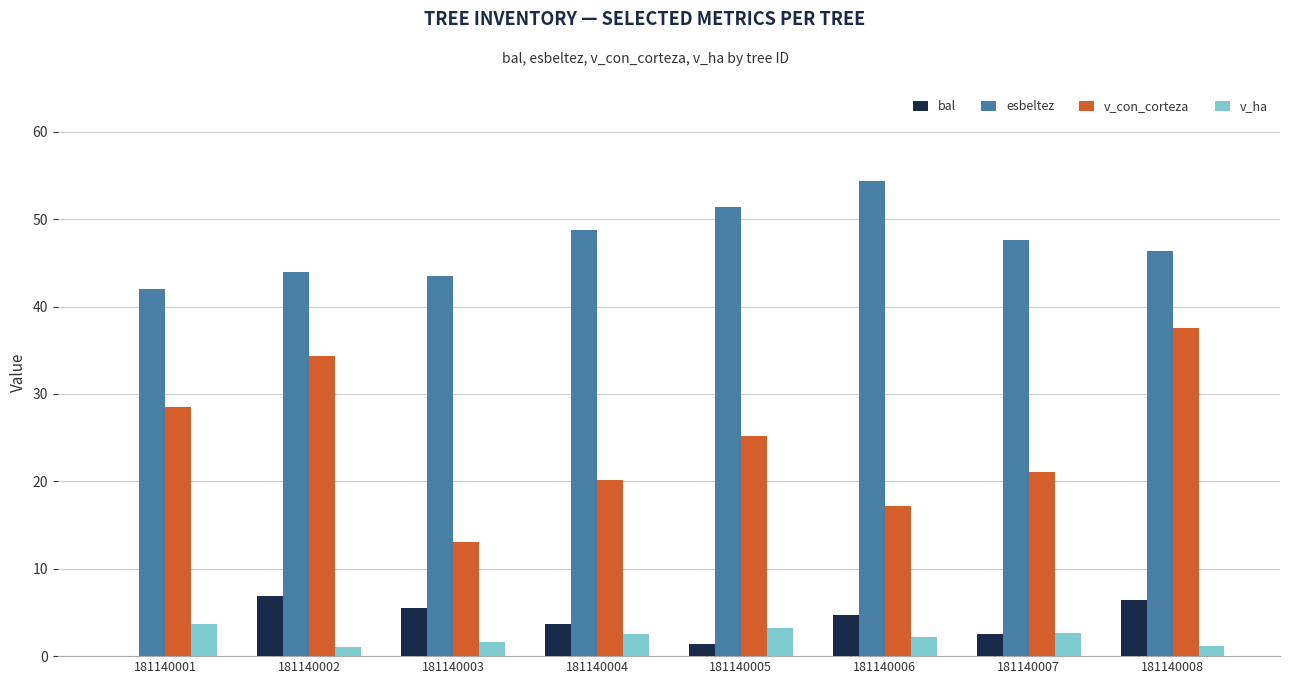

How many distinct data groups are displayed?

4